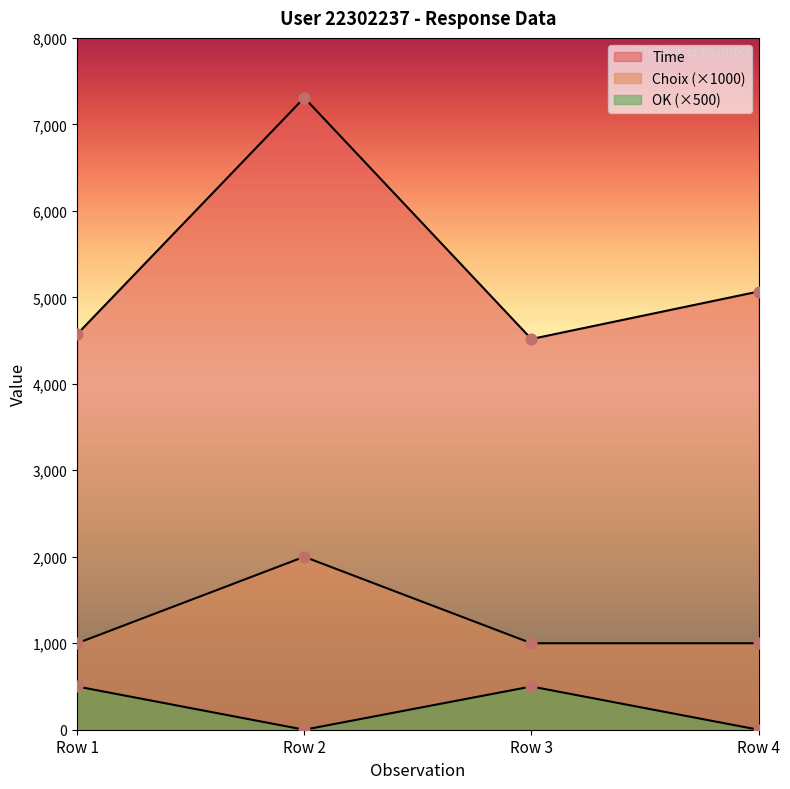

Which series has the largest total across all categories?

Time